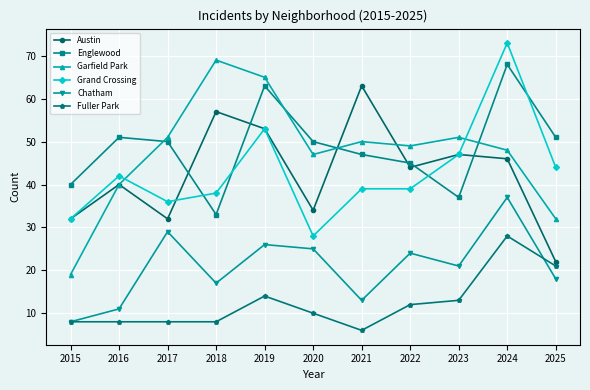

What is the highest value of the Fuller Park series?

28